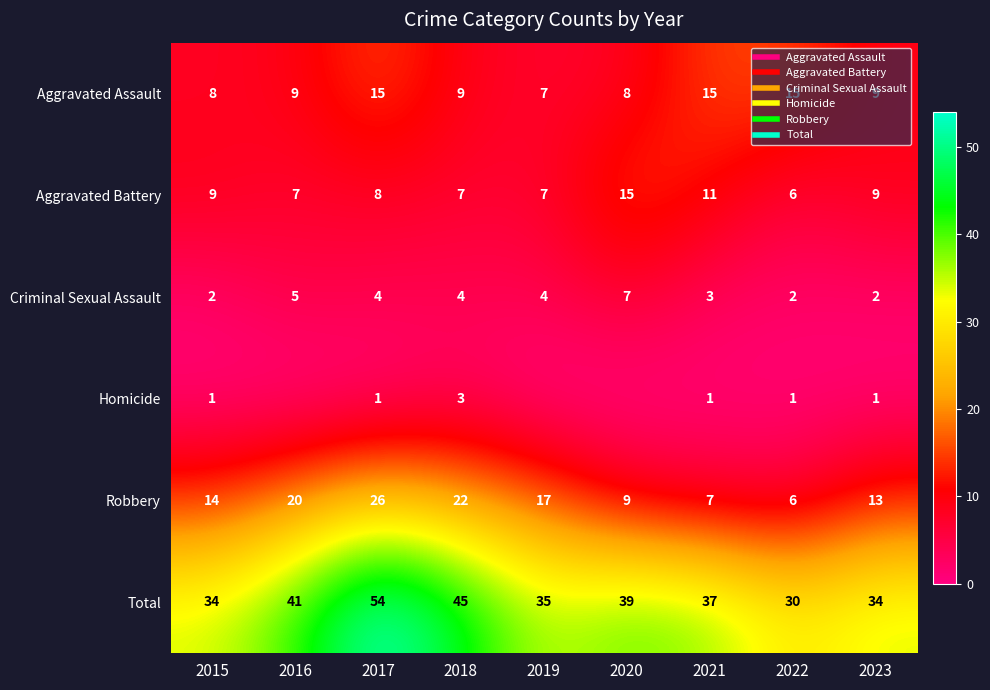

What is the sum of all Homicide values?

8